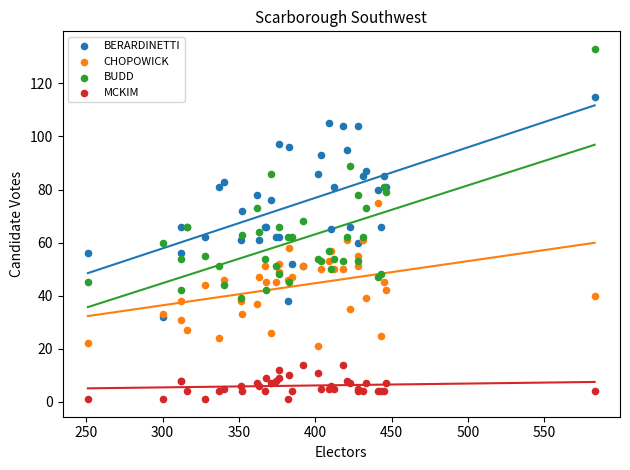

Which series reaches the minimum Y coordinate?

MCKIM